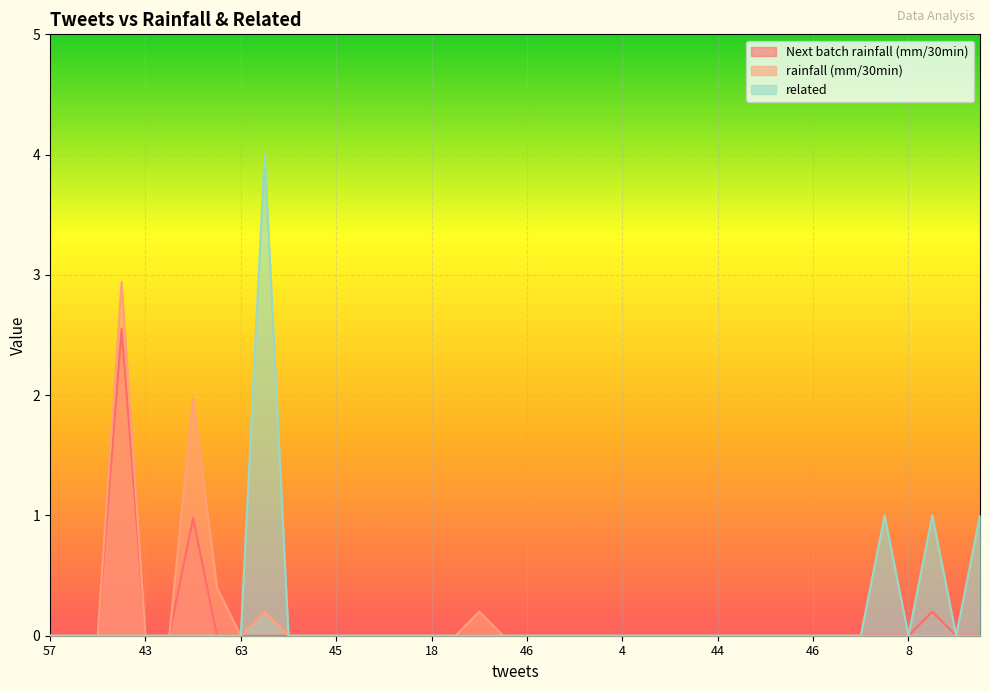

Does the chart display data point markers on the line(s)?

No